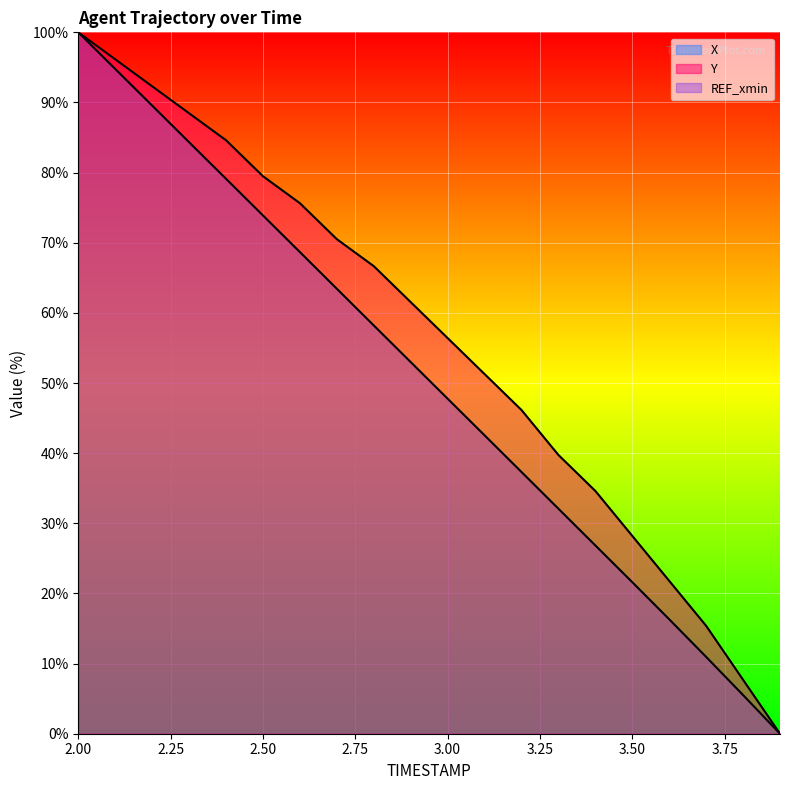

True or false: X and Y intersect in this chart.

False